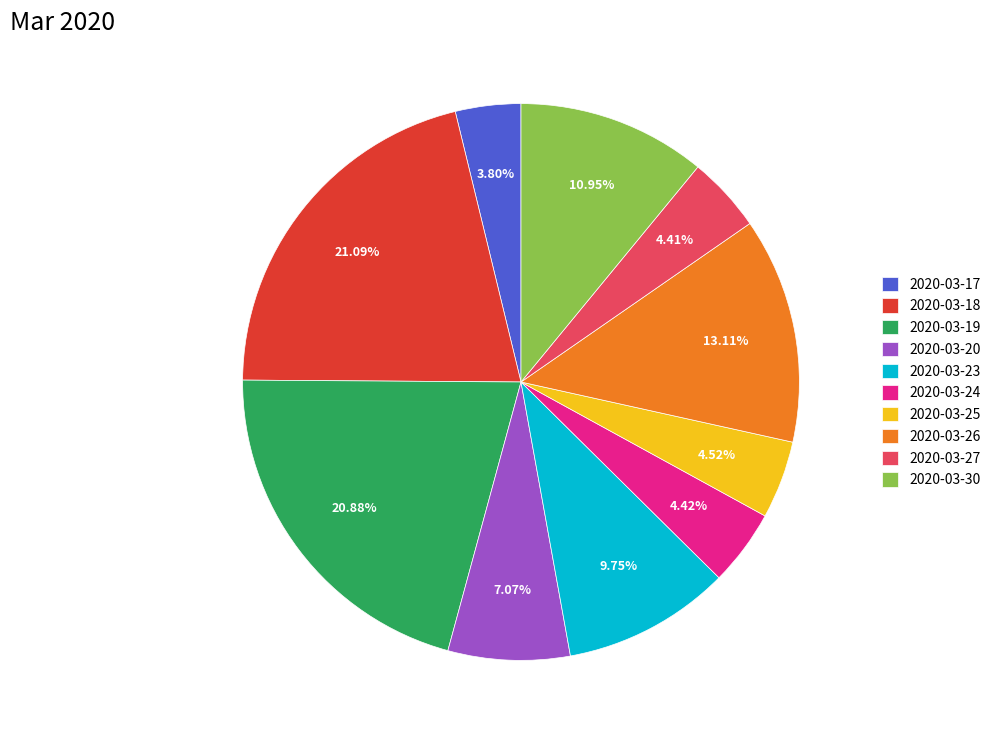

Is the sum of 2020-03-26 and 2020-03-23 greater than half?

No